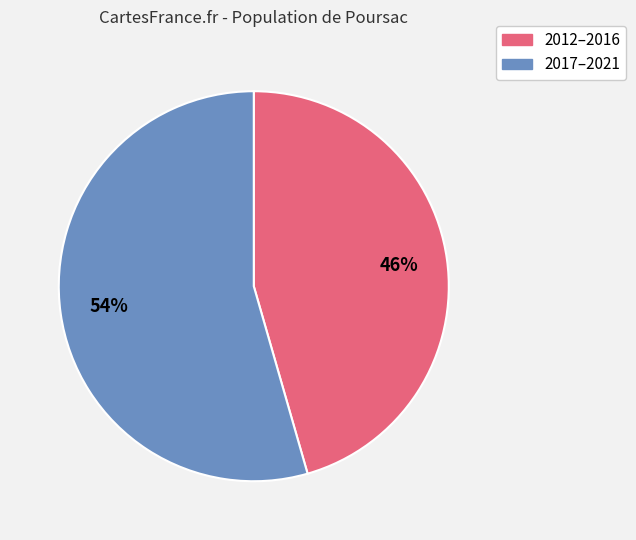

Is there any slice that represents more than half of the pie?

Yes